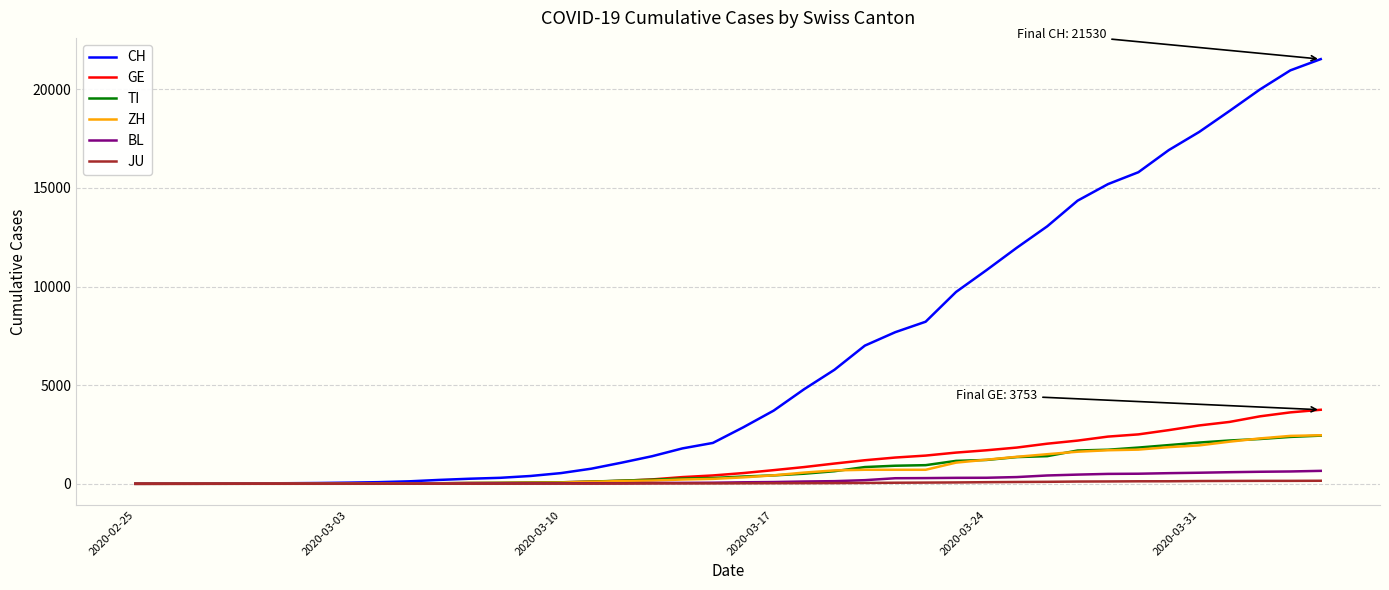

Which series has the largest total across all categories?

CH